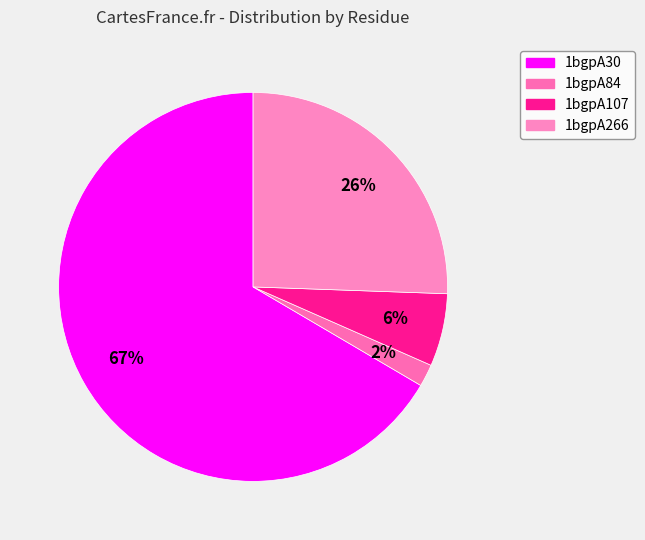

Combined, do 1bgpA30 and 1bgpA107 account for over 50%?

Yes